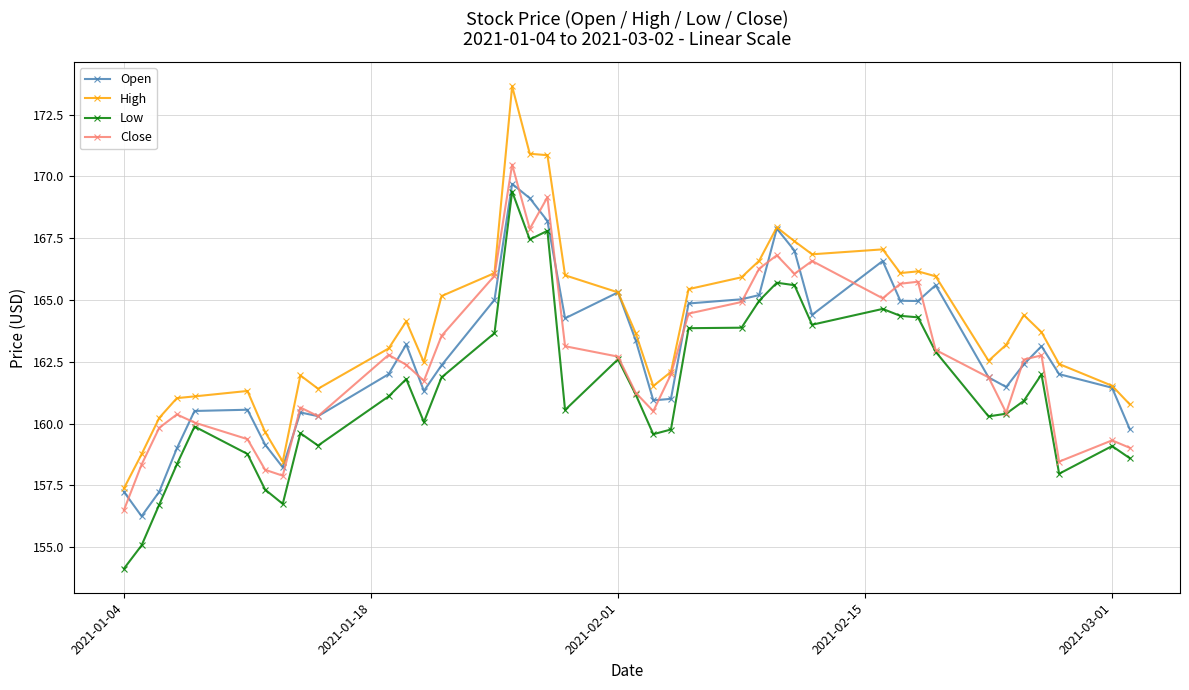

What is the difference between the maximum and minimum values in the Low series?

15.3